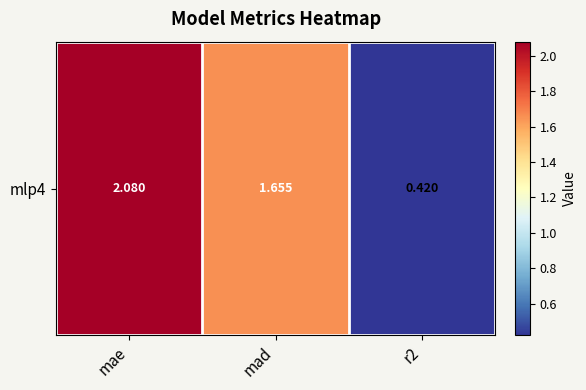

What is the ratio of the value at r2 to the value at mad?

0.3